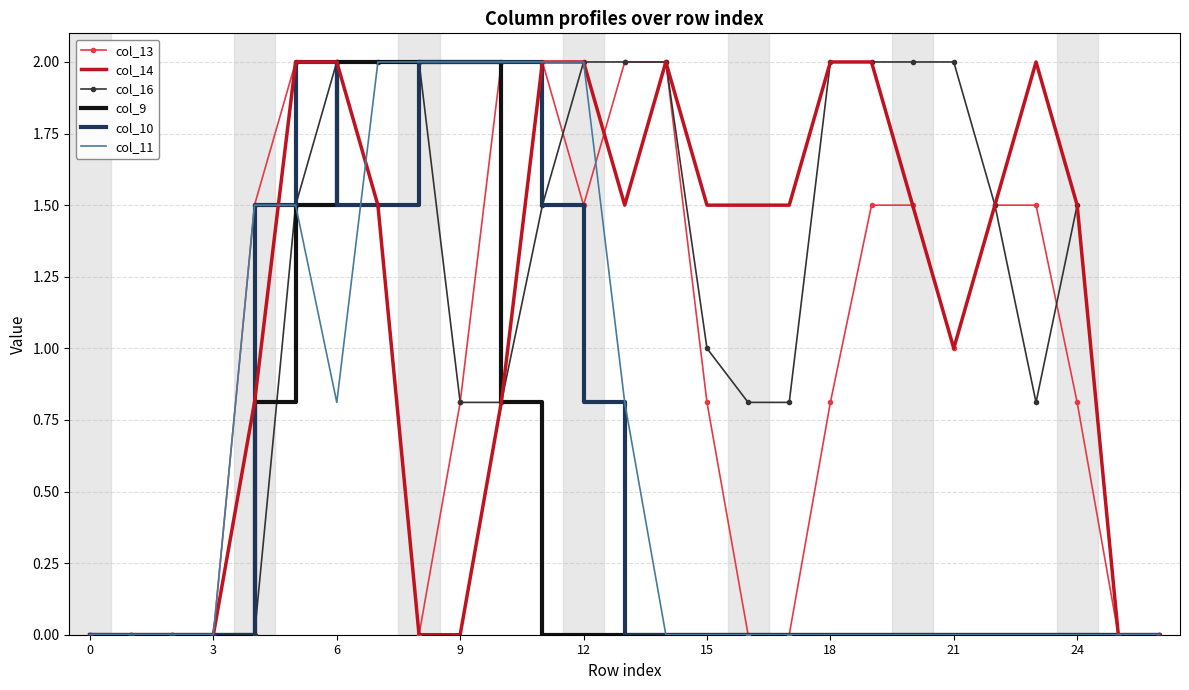

What is the highest value of the col_13 series?

2.0